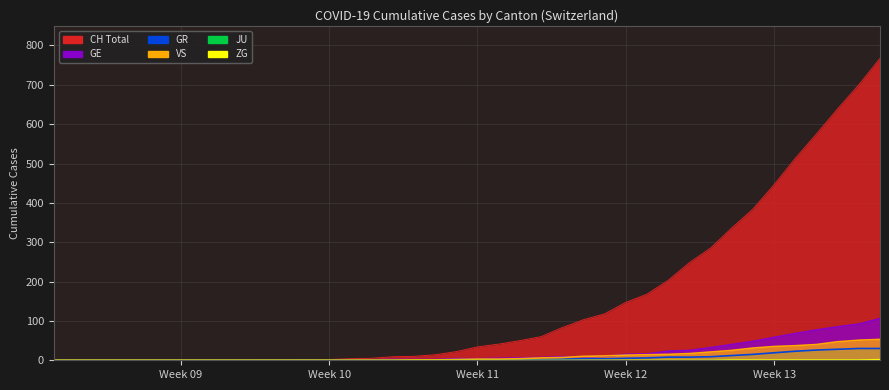

Which has a higher value, 2020-03-11 or 2020-04-04?

2020-04-04